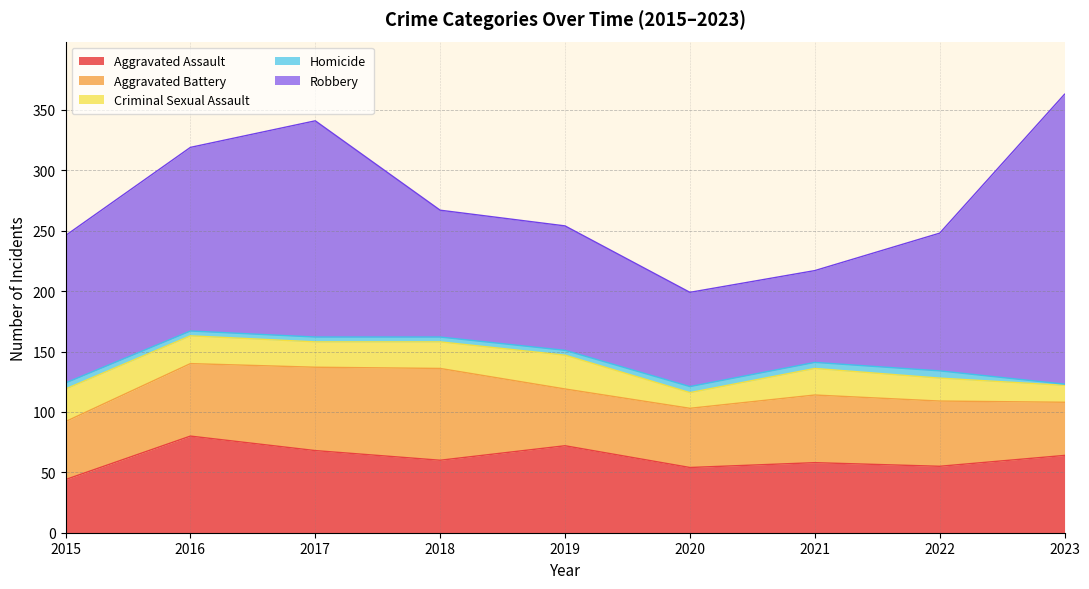

How many values in the Aggravated Assault series exceed 60?

4